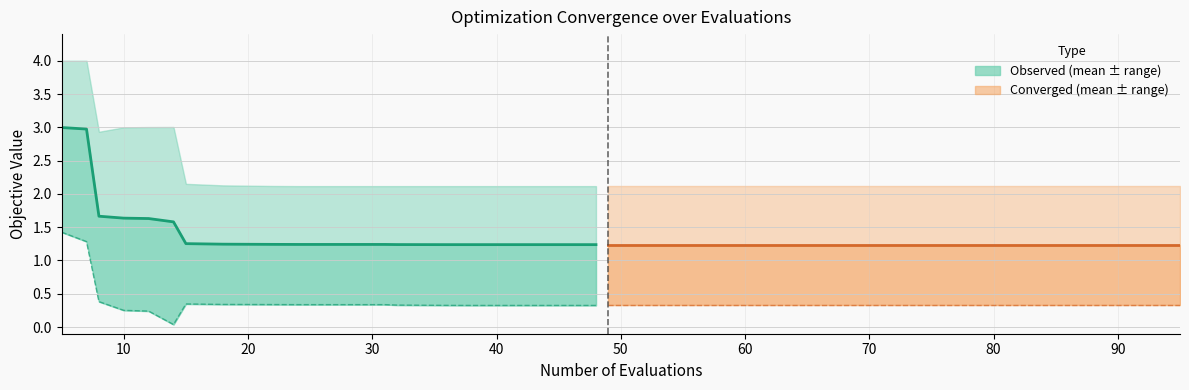

List the labels in order of worst value, smallest first.

24, 27, 28, 31, 32, 36, 38, 42, 45, 47, 48, 49, 53, 55, 57, 58, 59, 63, 67, 71, 72, 73, 74, 76, 78, 80, 84, 87, 89, 91, 95, 22, 18, 15, 8, 10, 12, 14, 5, 7